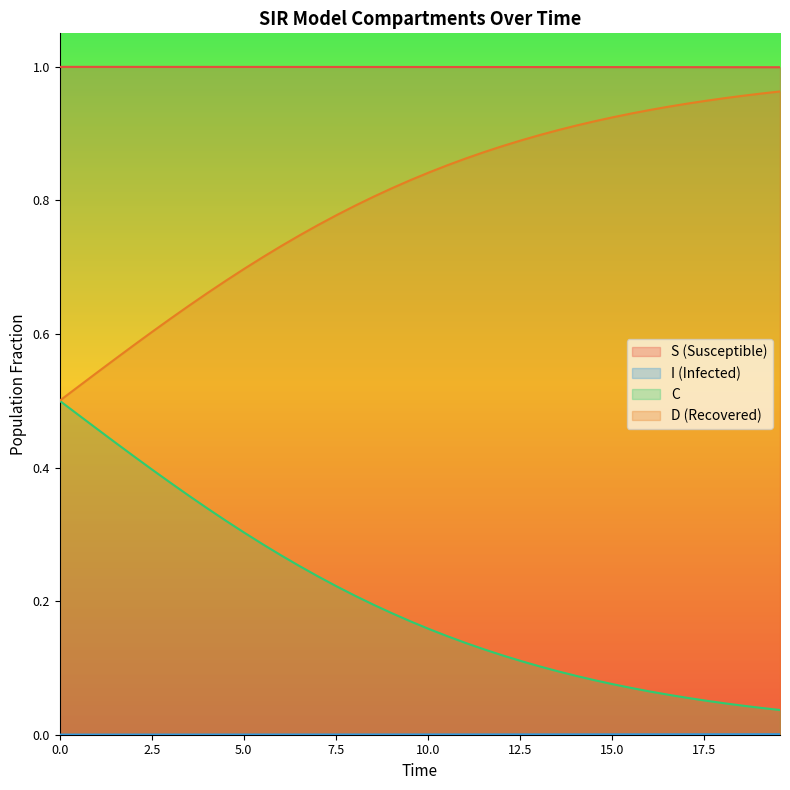

At how many categories does at least one series exceed 0?

40